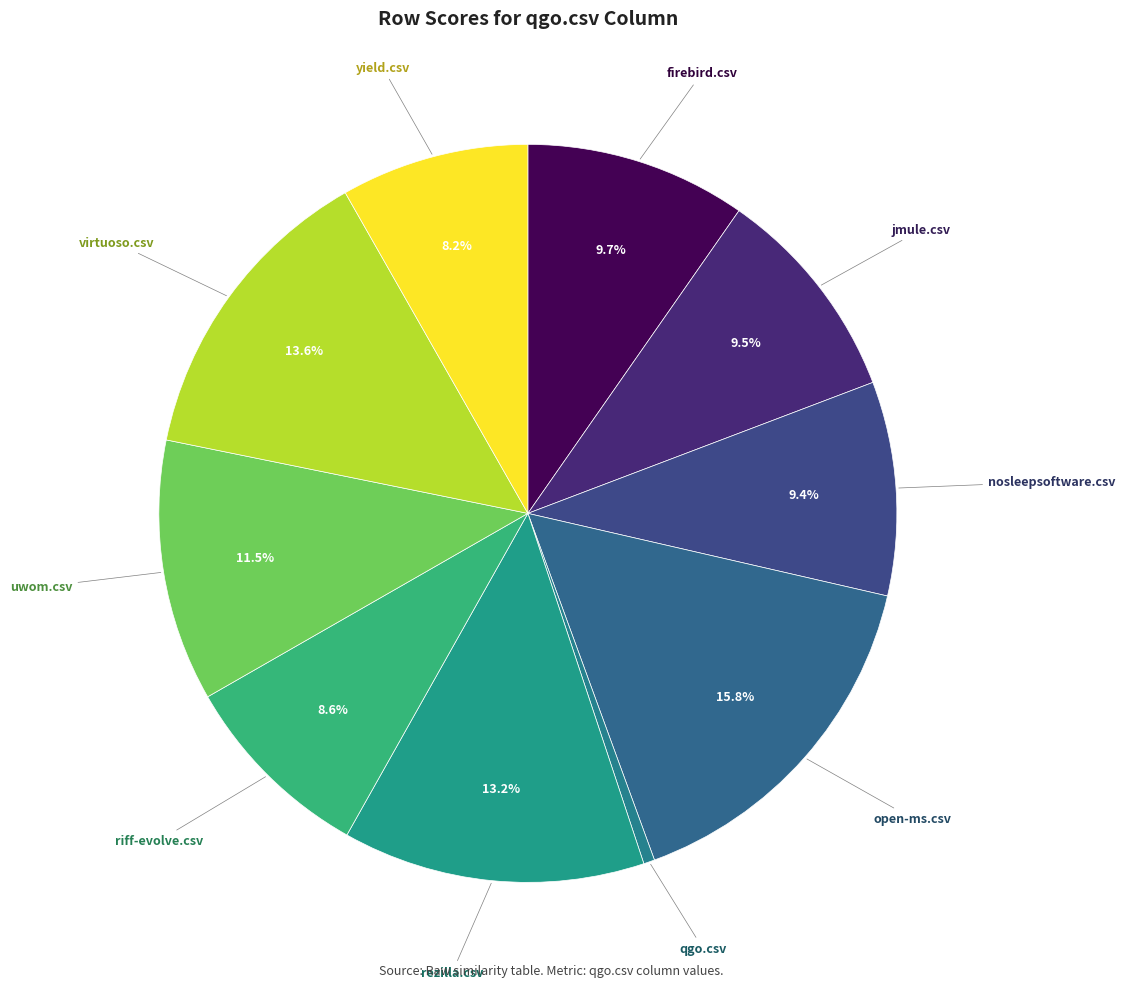

Between yield.csv and nosleepsoftware.csv, which is larger?

nosleepsoftware.csv